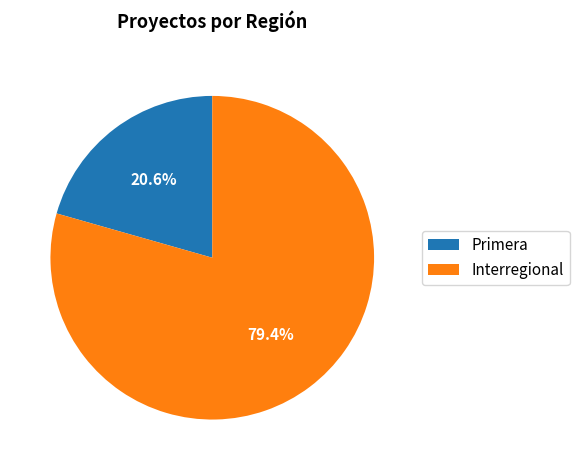

How many segments does this pie chart have?

2